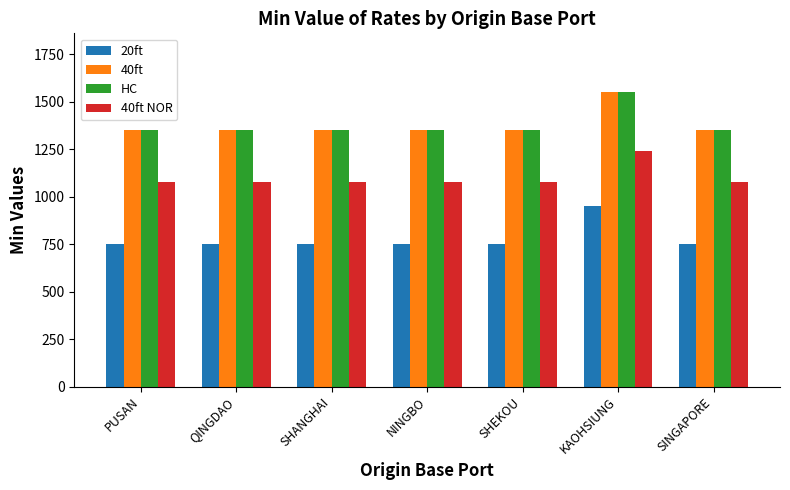

The value of 20ft at KAOHSIUNG is 1437. True or false?

False